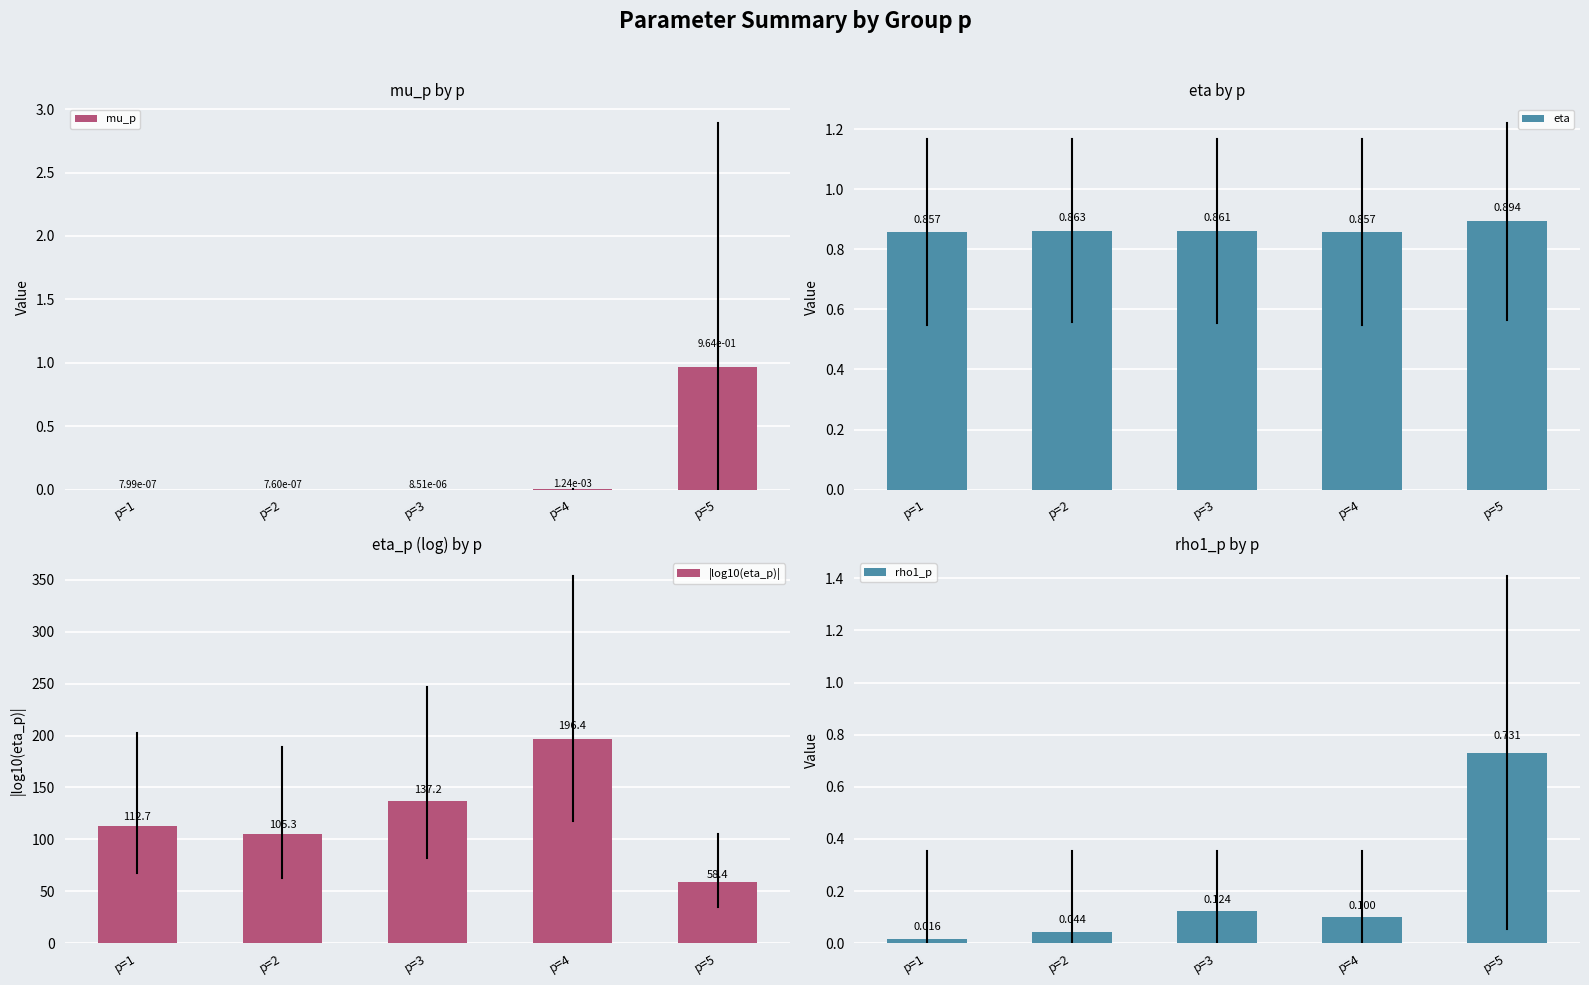

Does the chart contain stacked bars?

No